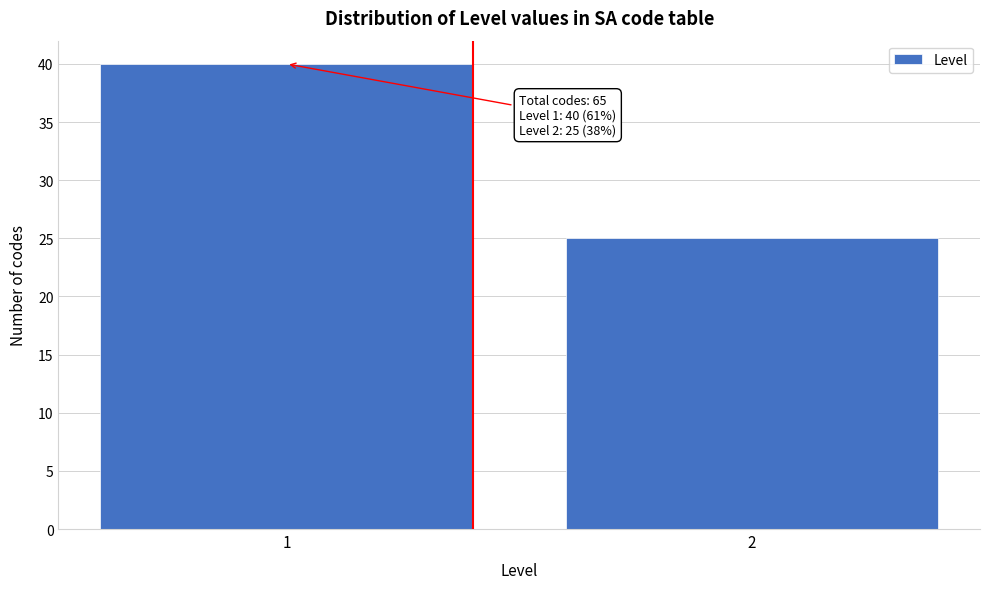

Reading left to right, list all the values displayed in this chart.

1=40	2=25